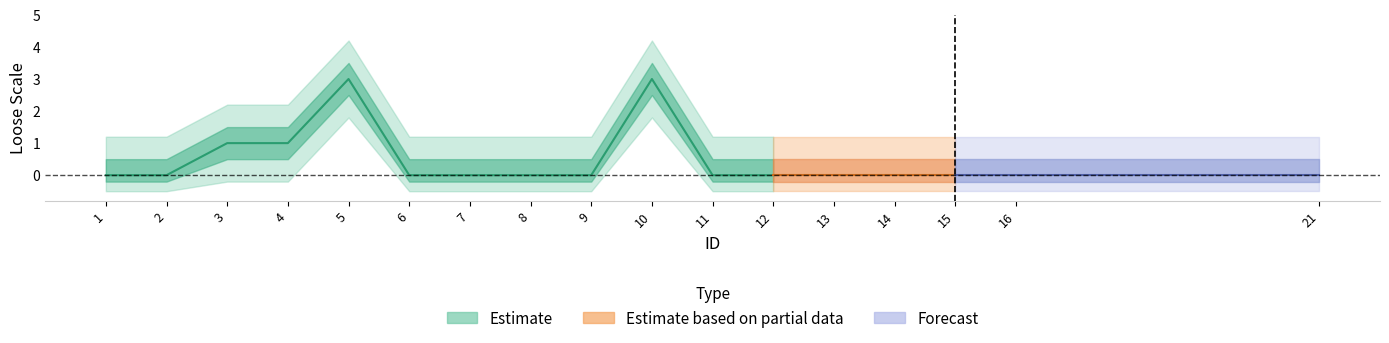

Does the chart have visible grid lines?

No